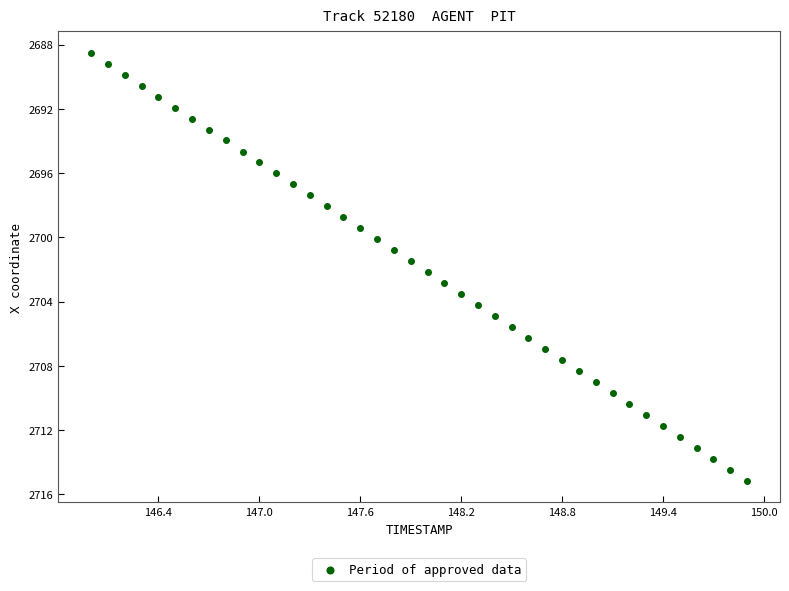

What is the range of X values (max minus min)?

3.9